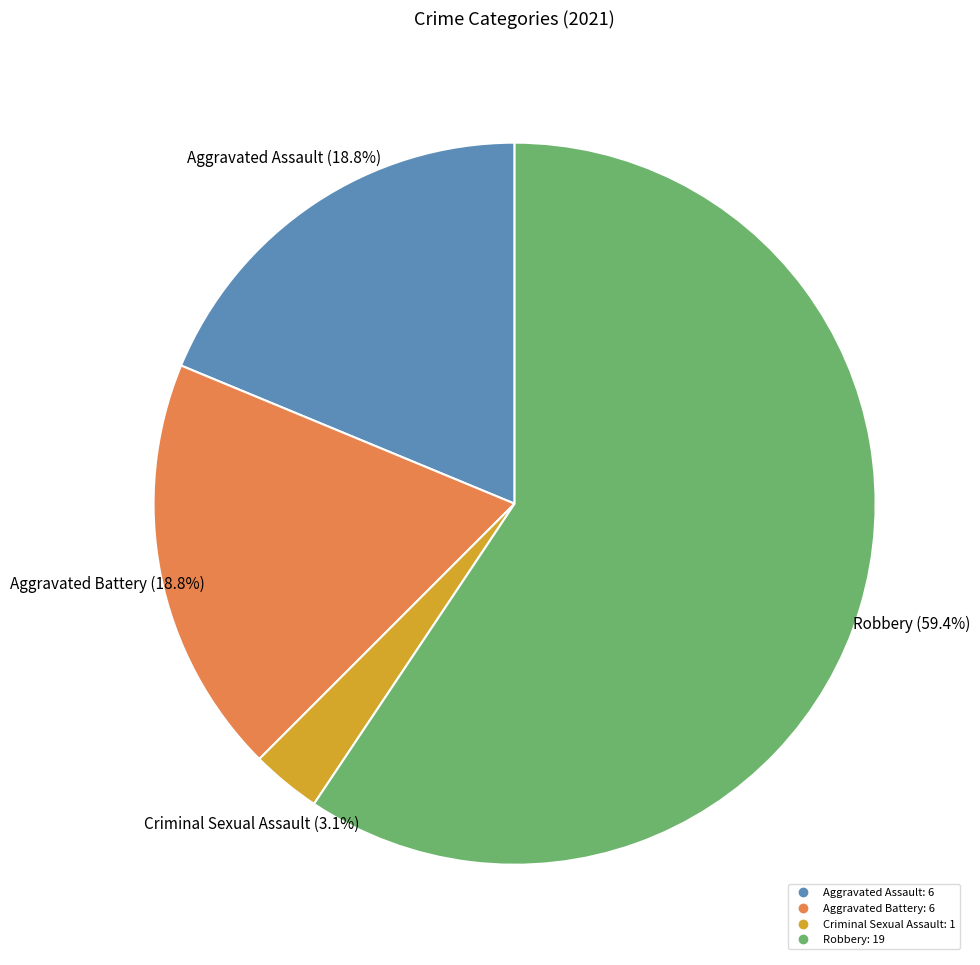

Do Criminal Sexual Assault and Aggravated Assault together represent more than half of the pie?

No